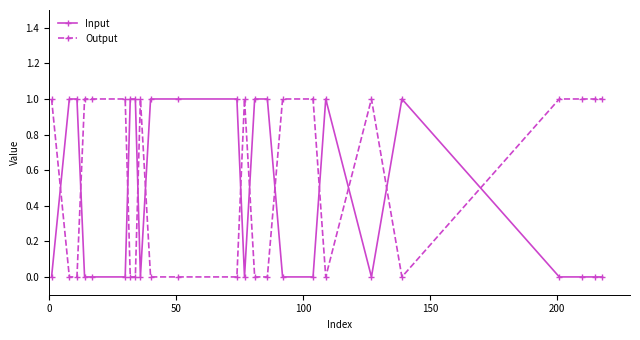

True or false: Input has more than 0 points higher than both neighbors.

True